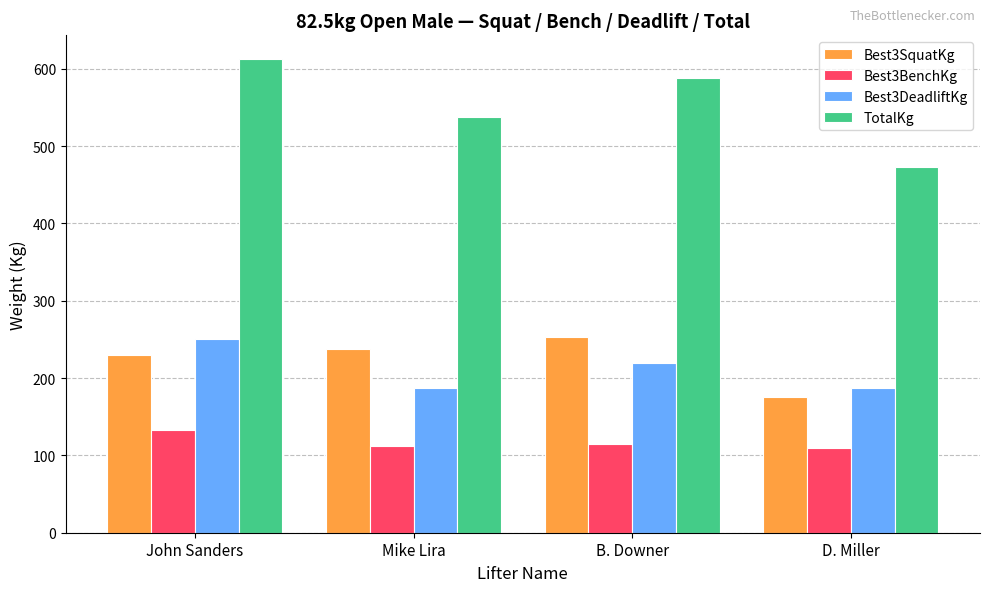

What is the difference between the highest and lowest values at B. Downer?

472.5